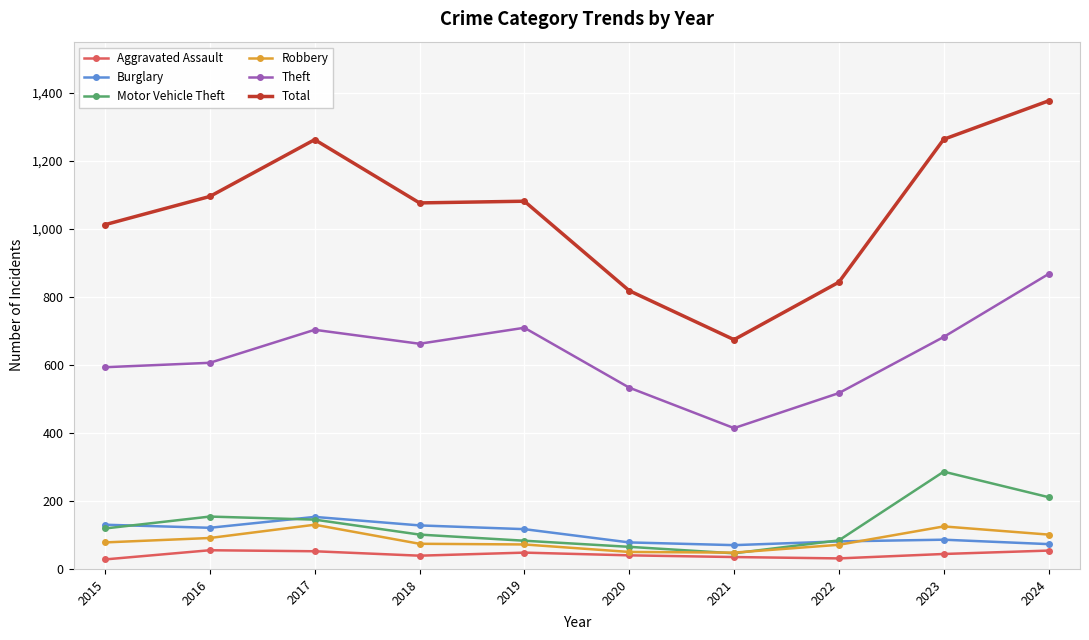

True or false: Theft and Aggravated Assault cross at least once.

False